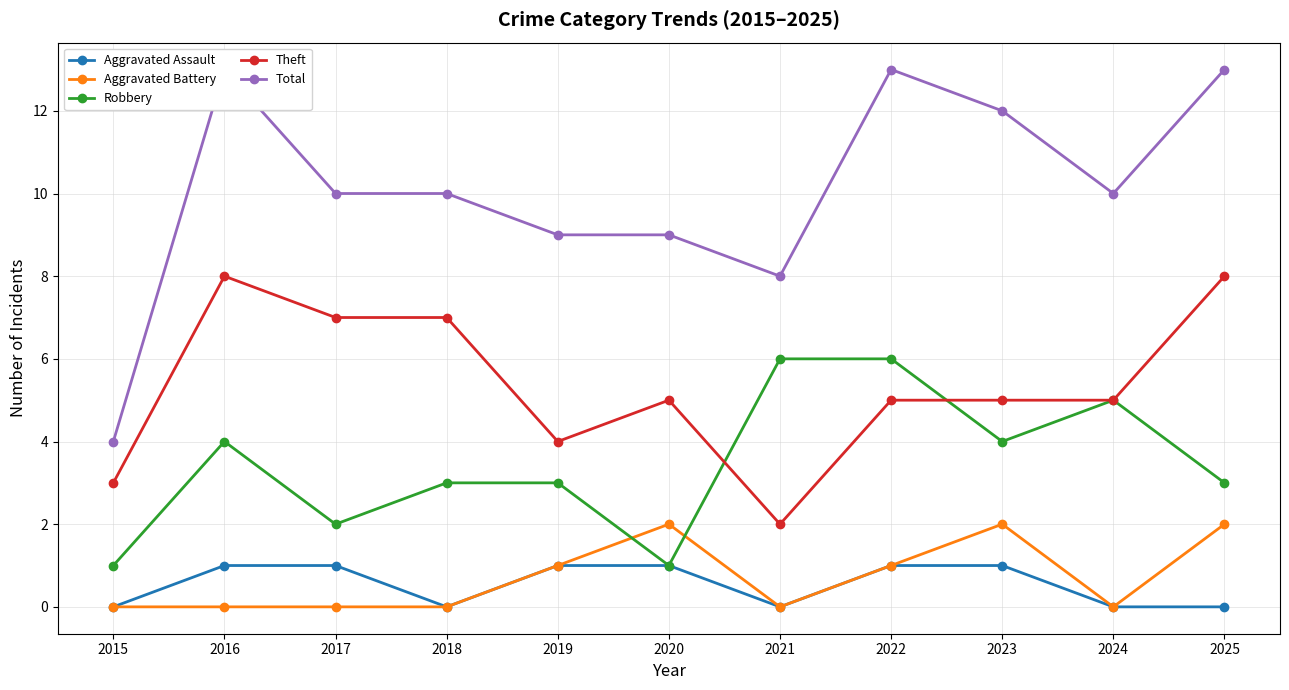

Rank the categories by Theft value from highest to lowest.

2016, 2025, 2017, 2018, 2020, 2022, 2023, 2024, 2019, 2015, 2021